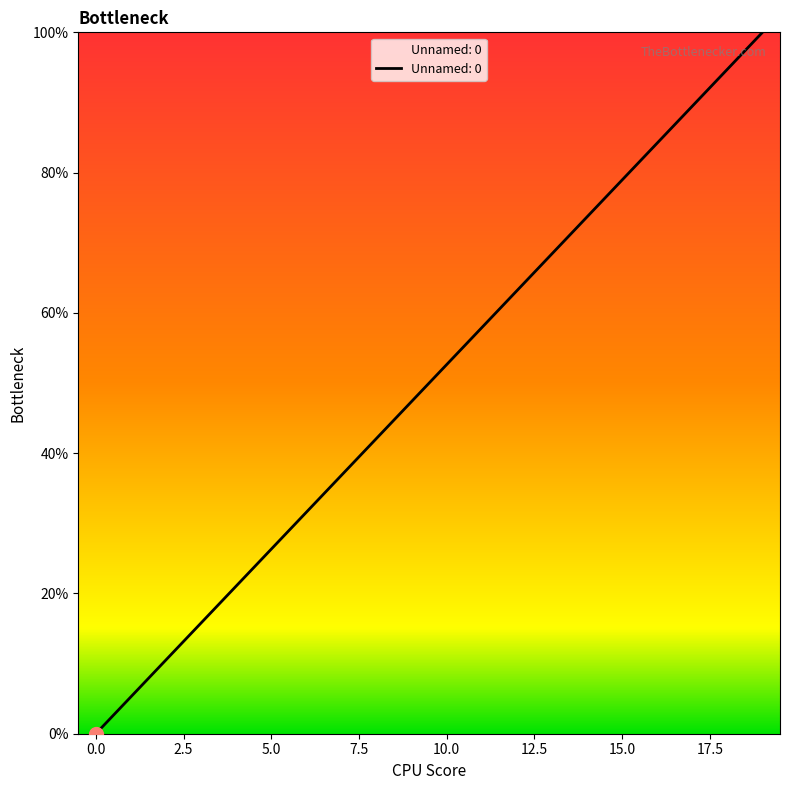

What is the greatest value displayed?

100.0